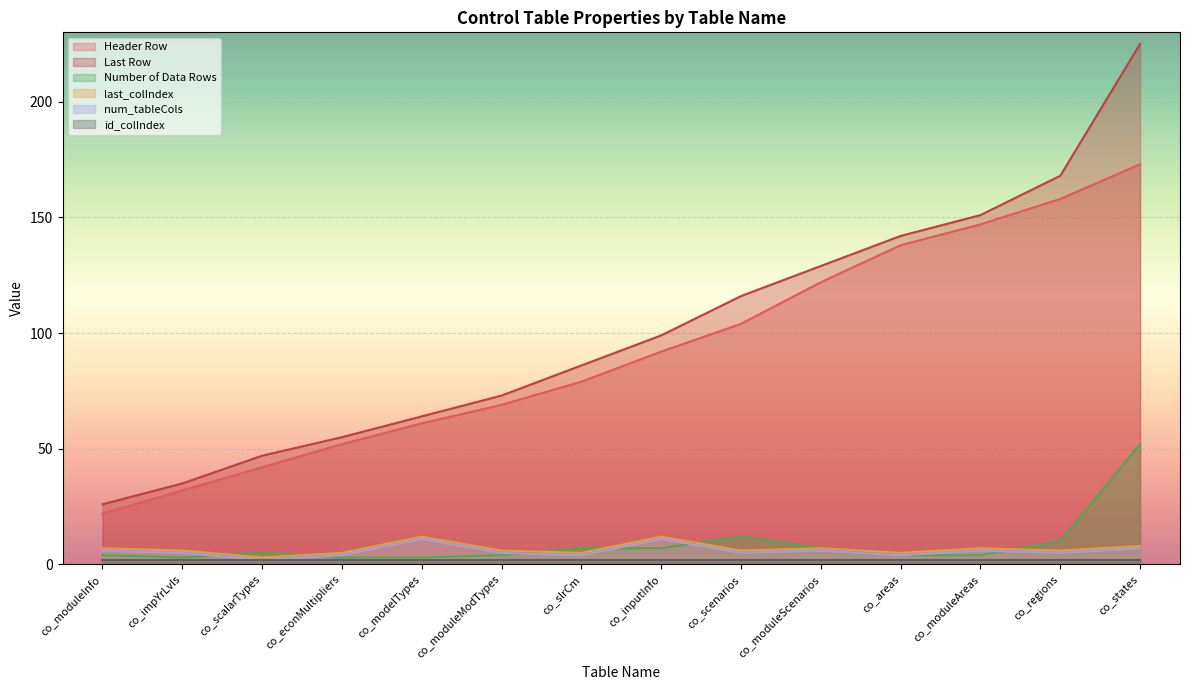

Between co_scenarios and co_areas, which series saw the biggest shift?

Header Row